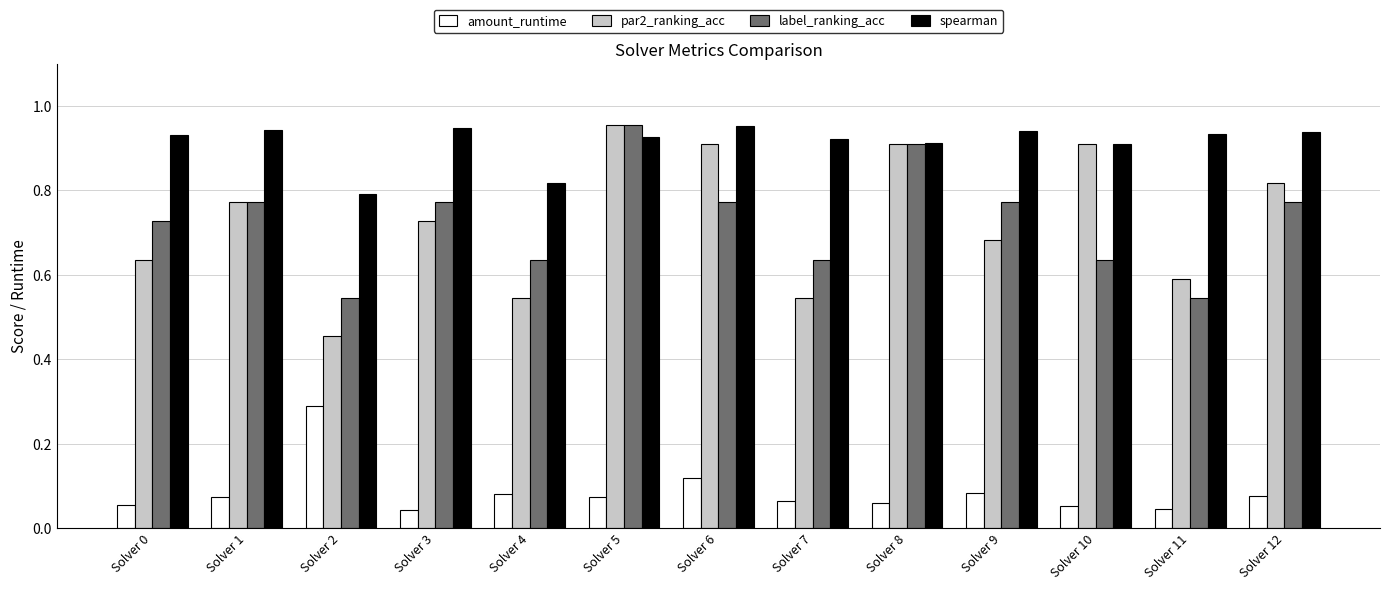

Between Solver 0 and Solver 12, which series saw the biggest shift?

par2_ranking_acc